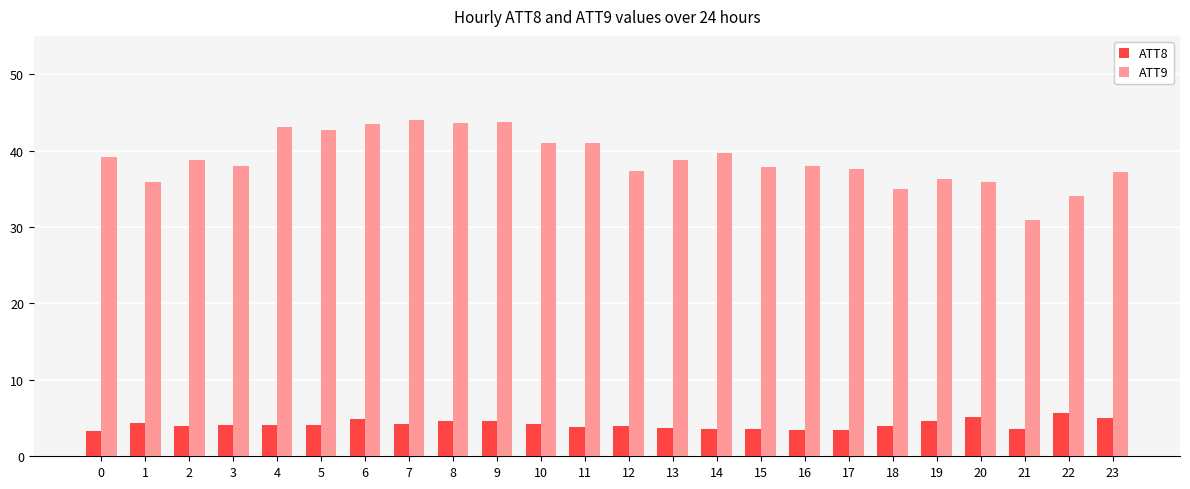

How many data points does each series have?

24